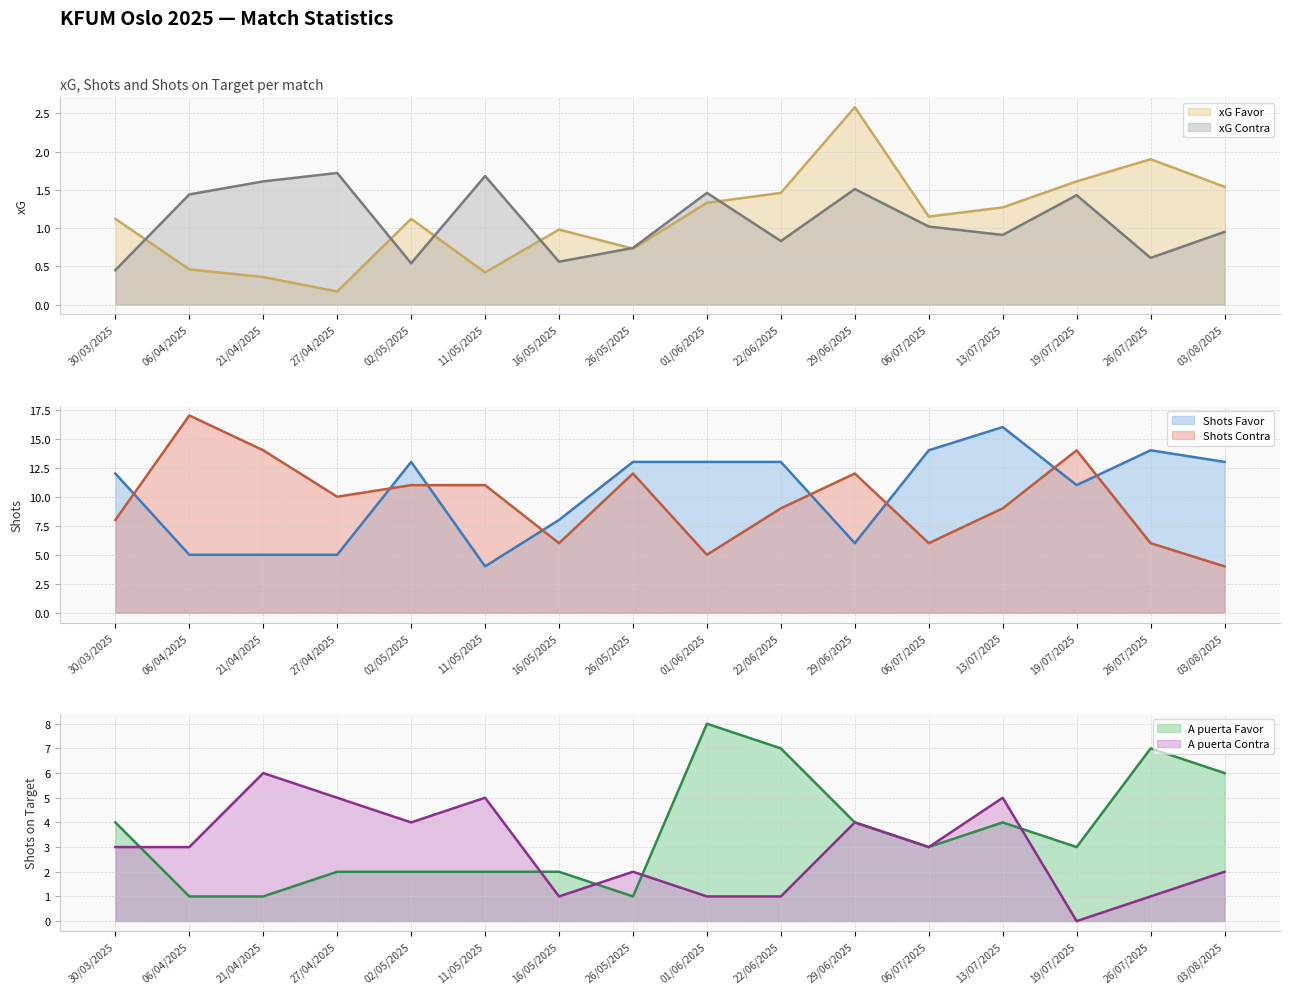

Which series has the largest total across all categories?

Shots Favor